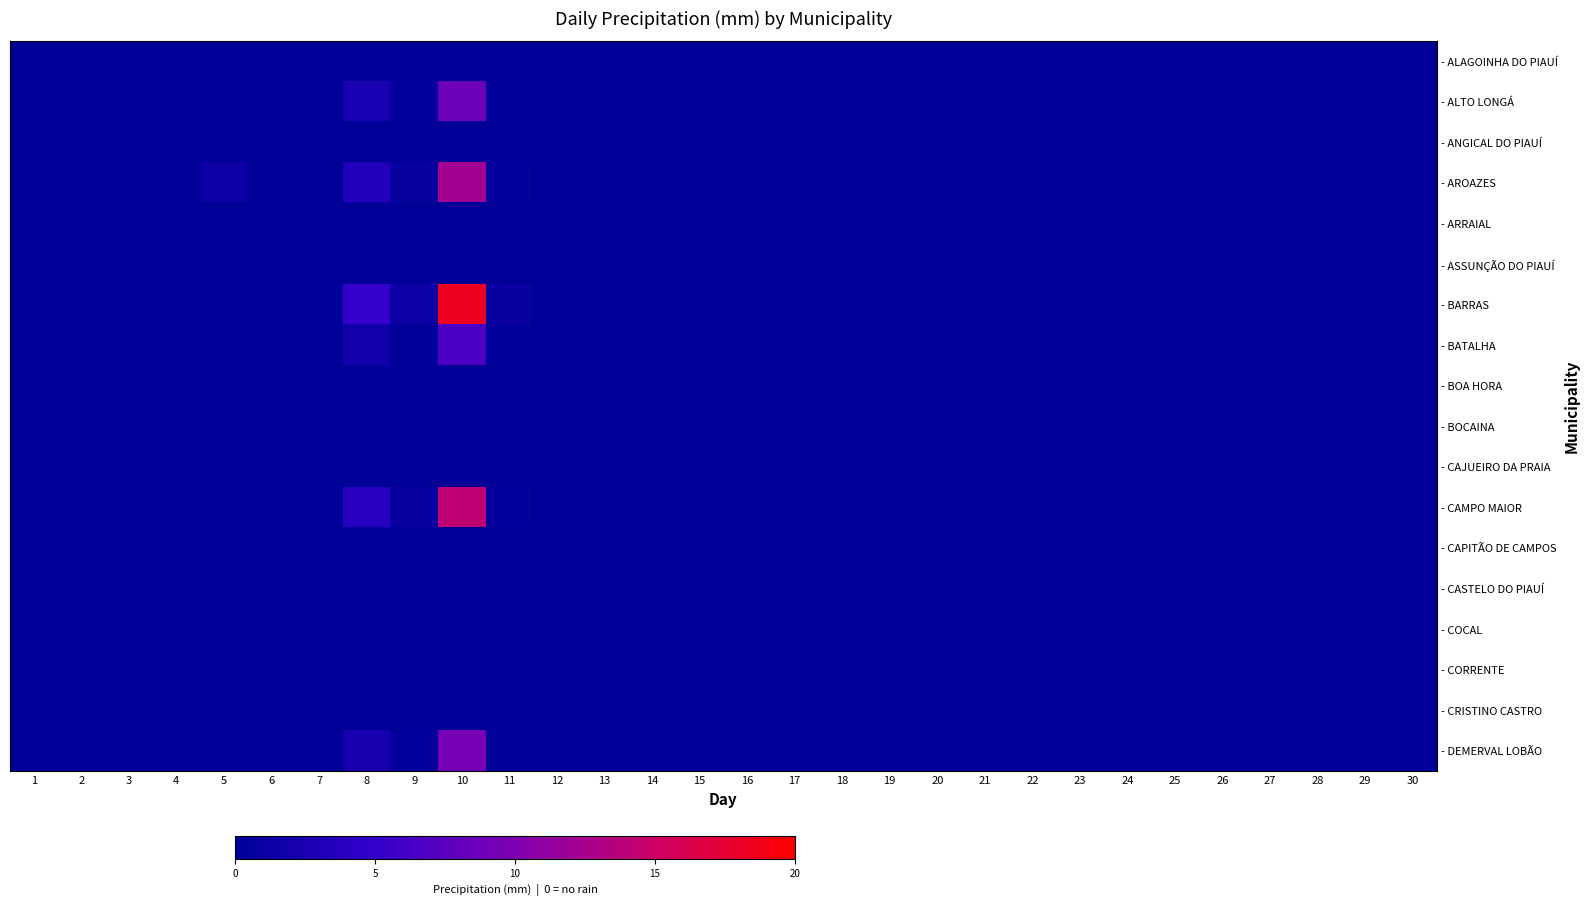

Between 20 and 16, which is larger?

20